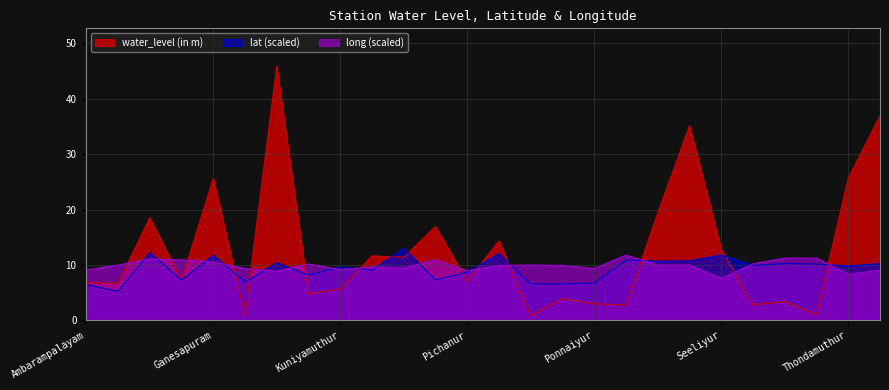

What is the total value across all series at Seeliyur?

32.2